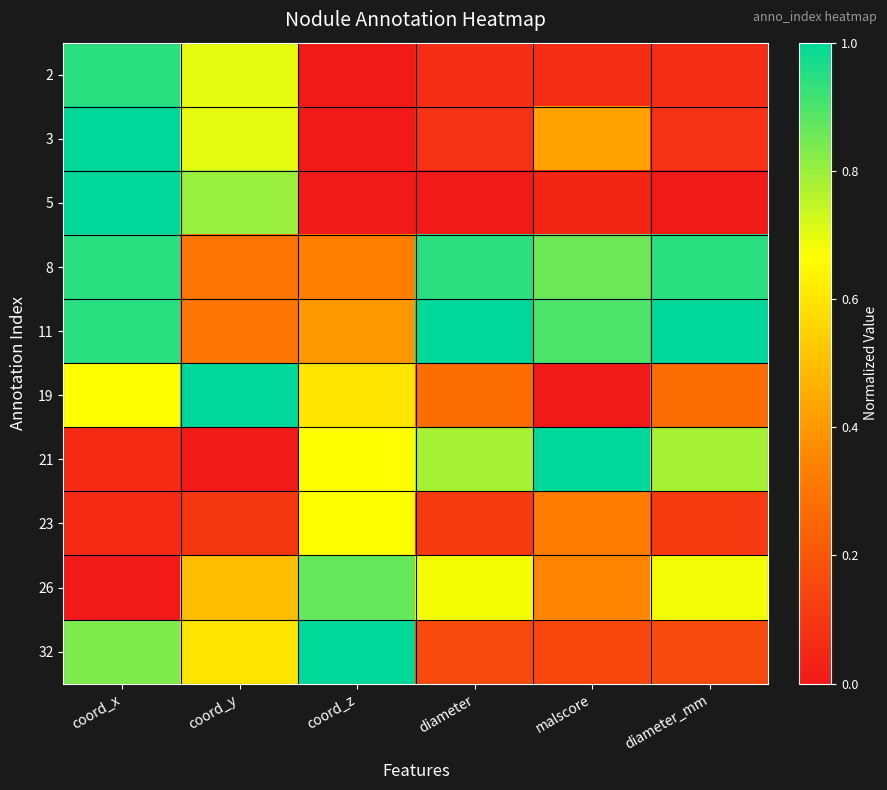

Which has a higher value, diameter or coord_y?

coord_y